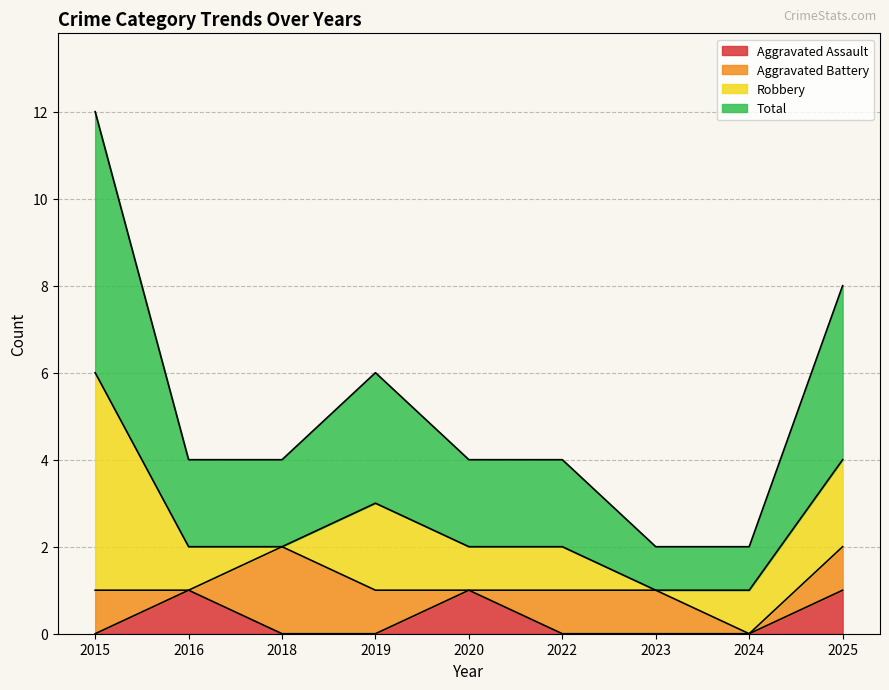

In Total, how many points are higher than both neighbors (excluding endpoints)?

1